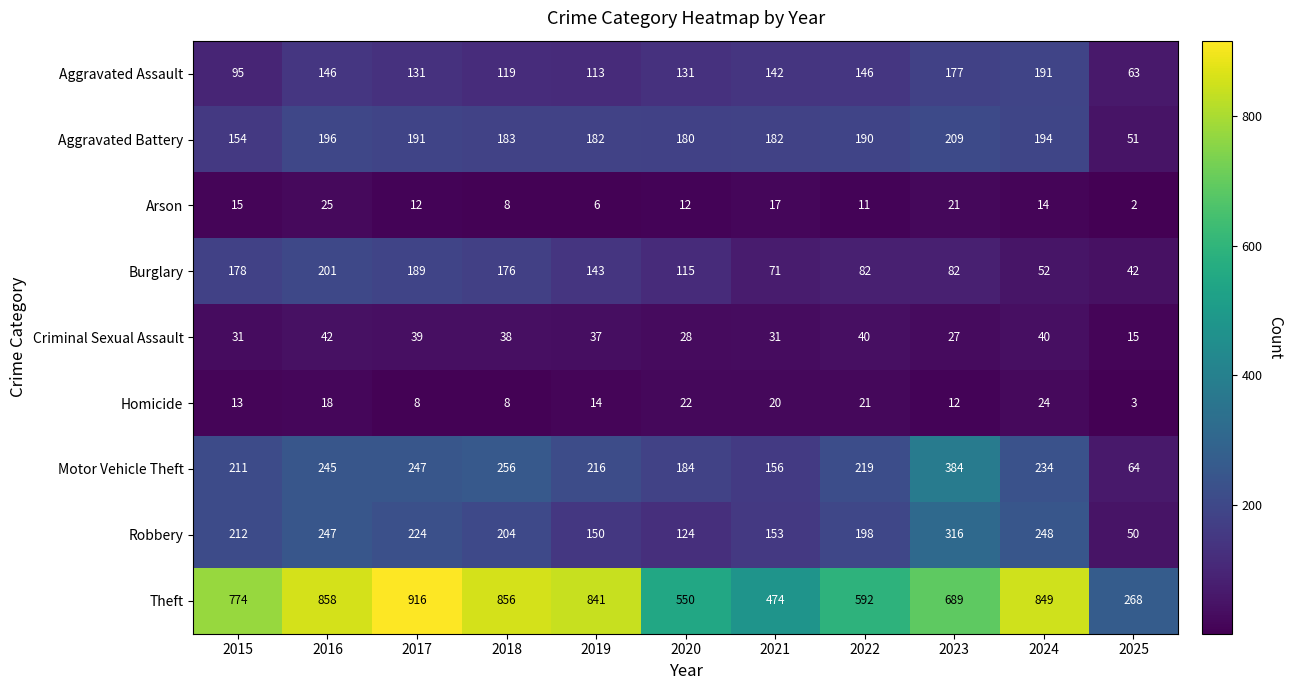

How many series are shown in this chart?

9